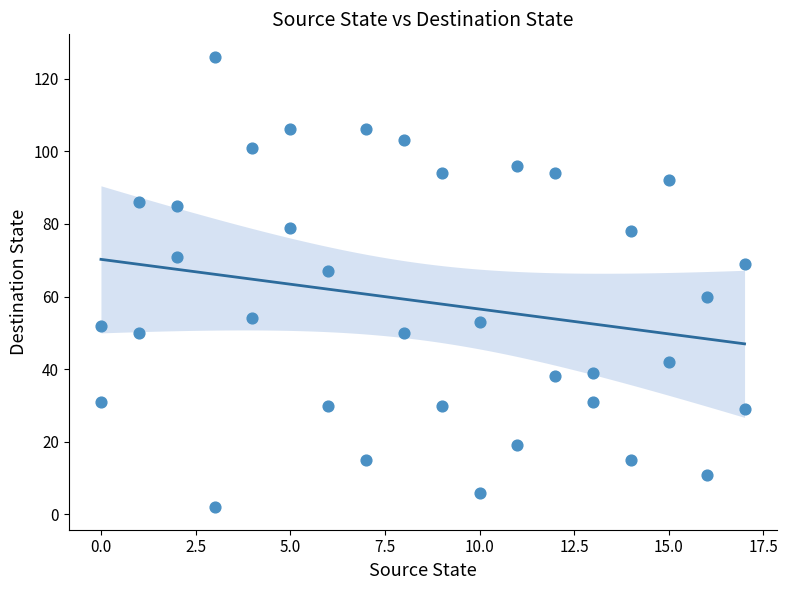

What is the range of Y values (max minus min)?

124